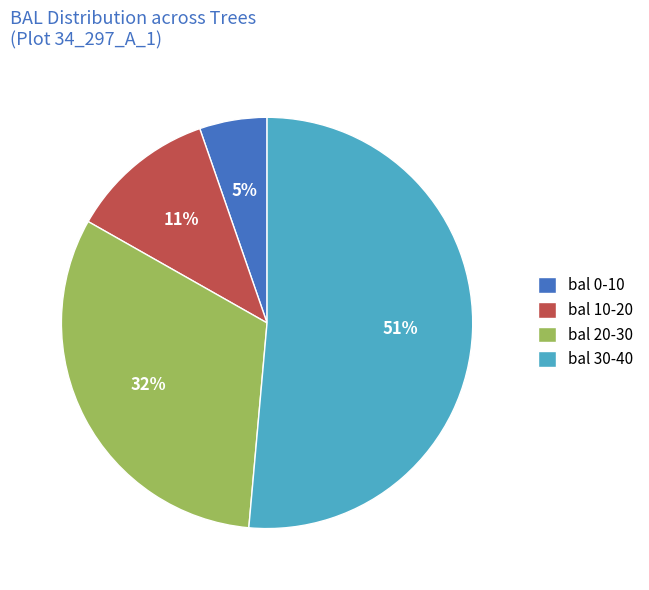

To the nearest percent, what is the difference between the largest and smallest slice percentages?

46%